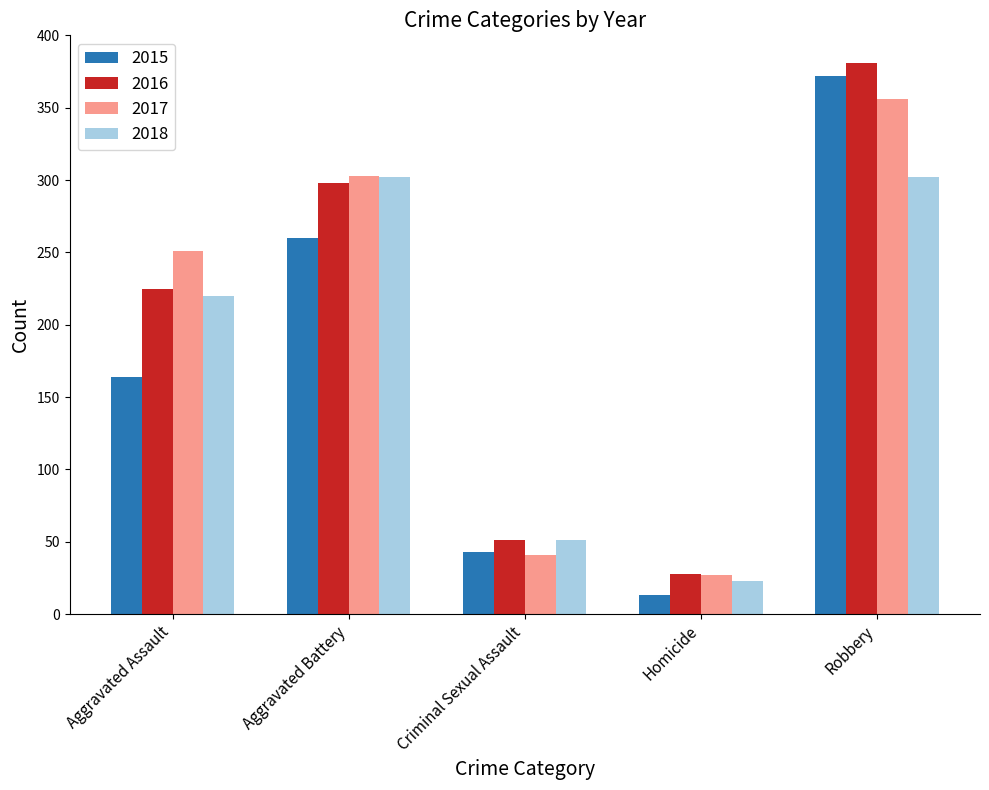

List the series in order of their peak value, highest first.

2016, 2015, 2017, 2018